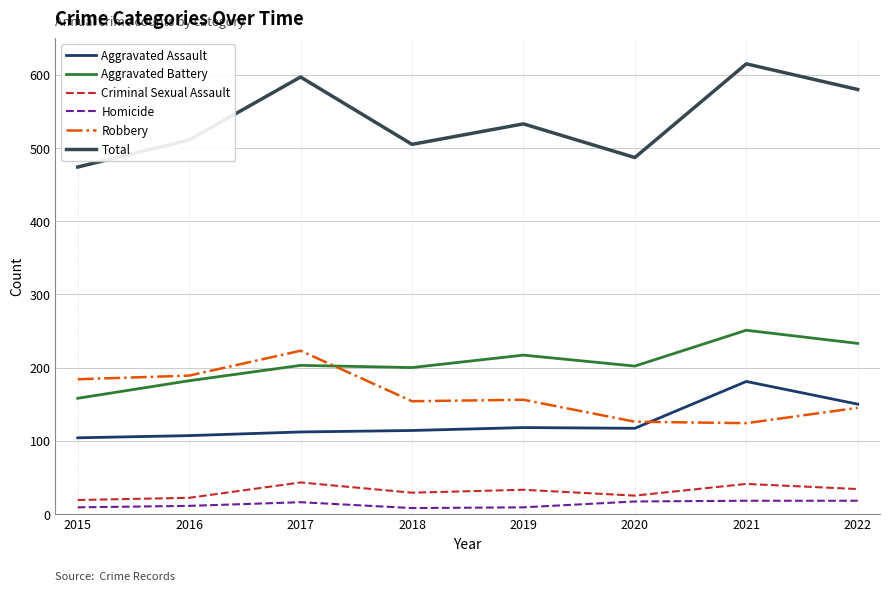

True or false: Total and Robbery cross at least once.

False